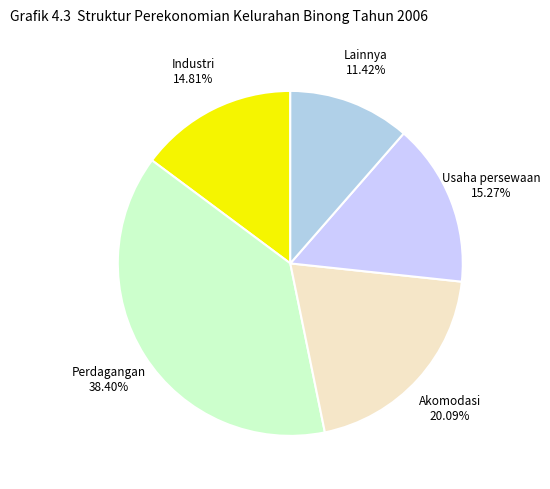

Approximately how many times larger is the value at Perdagangan compared to Industri?

2.6